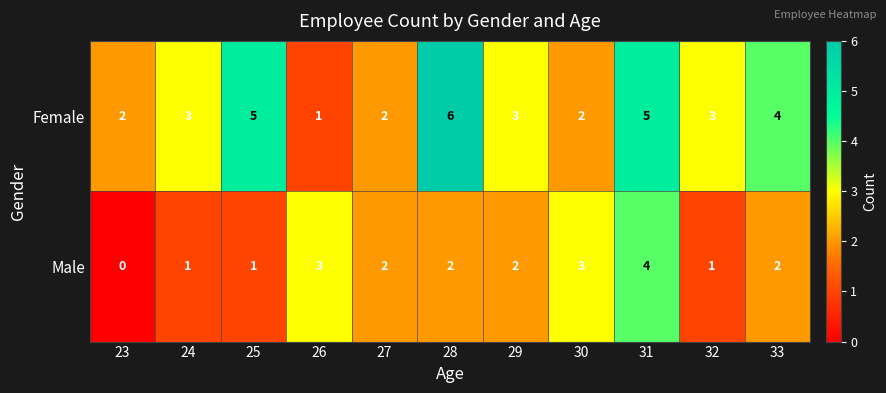

Count the number of data series in this chart.

2